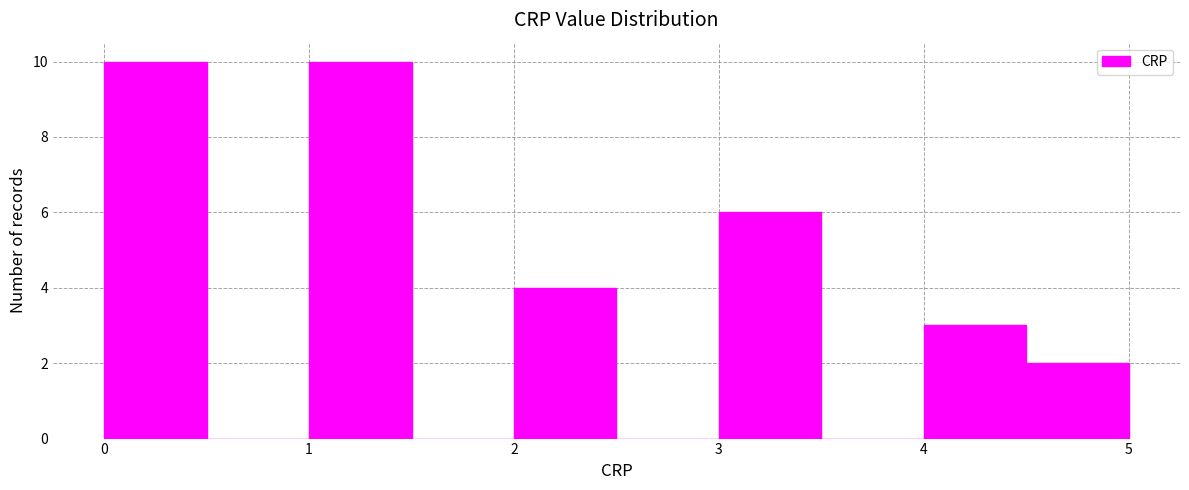

Reading left to right, transcribe this chart: for each bar, give the range it covers on the x-axis and its height. The values are not printed on the chart, so give them approximately, as read against the axis.

0.0 to 0.5: 10
0.5 to 1.0: 0
1.0 to 1.5: 10
1.5 to 2.0: 0
2.0 to 2.5: 4
2.5 to 3.0: 0
3.0 to 3.5: 6
3.5 to 4.0: 0
4.0 to 4.5: 3
4.5 to 5.0: 2